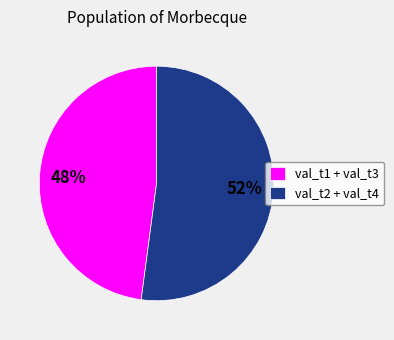

To the nearest percent, what portion does val_t1 + val_t3 represent?

48%